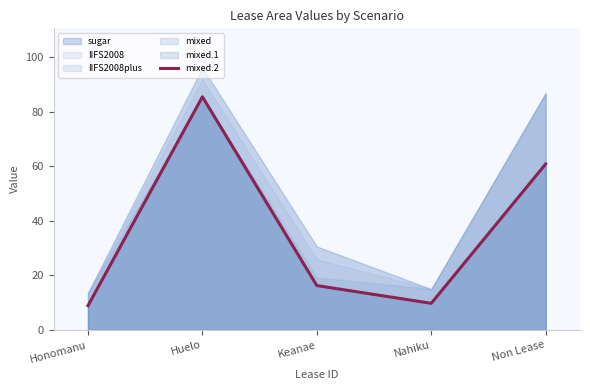

Reading left to right, what are all the values shown in this chart?

Honomanu=8.9	Huelo=85.4	Keanae=16.3	Nahiku=9.8	Non Lease=60.8